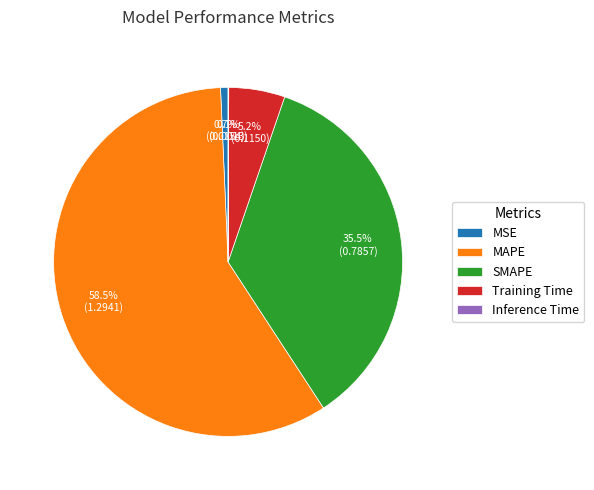

Does any single category account for the majority?

Yes